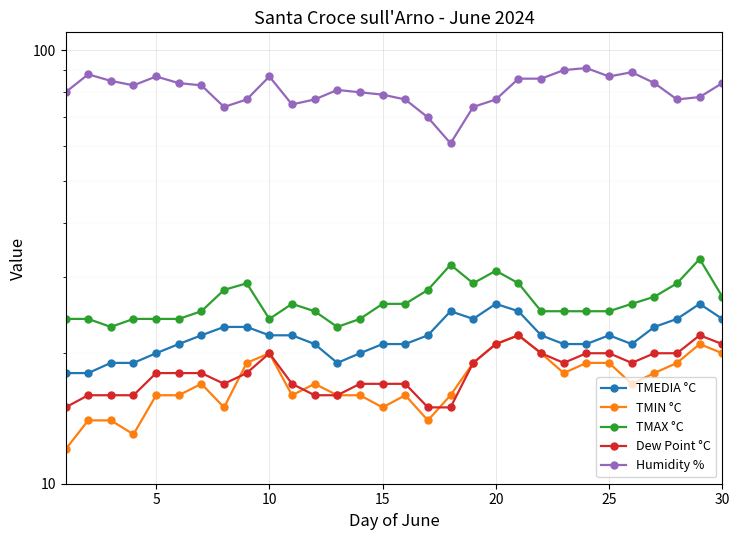

Count the TMIN °C values in the range 16 to 19.

17